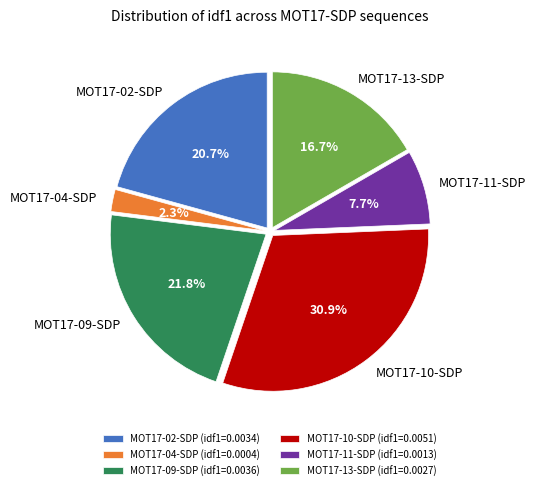

Is it true that MOT17-10-SDP is 21% of the pie?

False